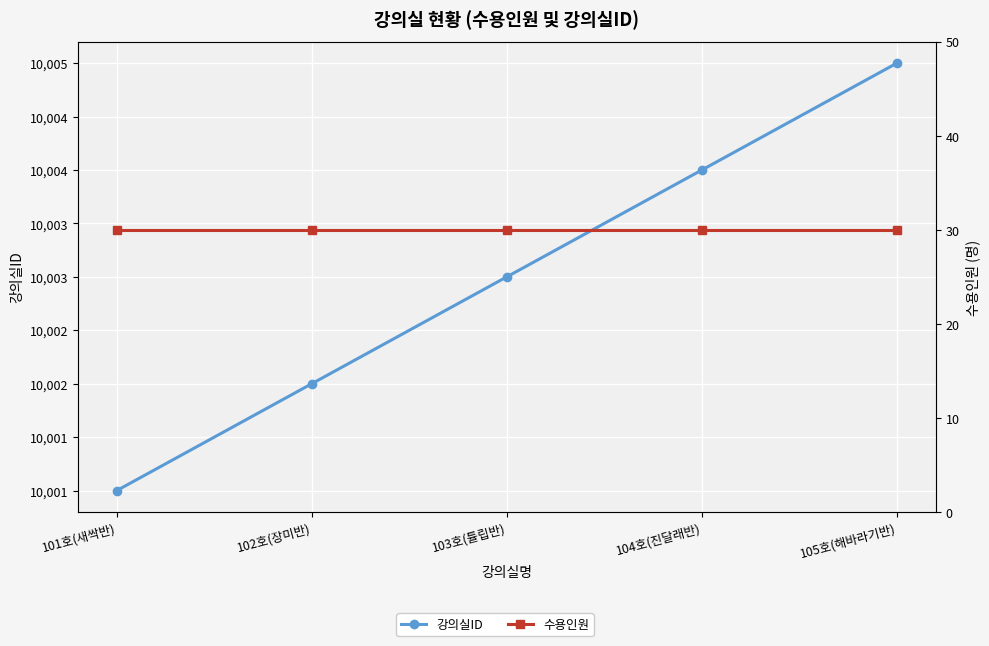

What is the label of the 5th point from the right?

101호(새싹반)